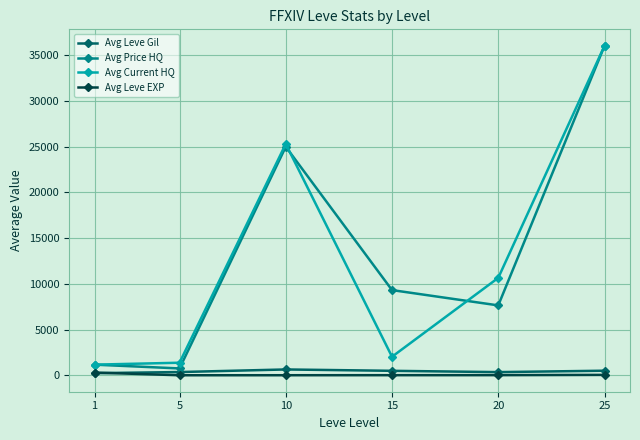

True or false: Avg Price HQ and Avg Leve Gil intersect in this chart.

False